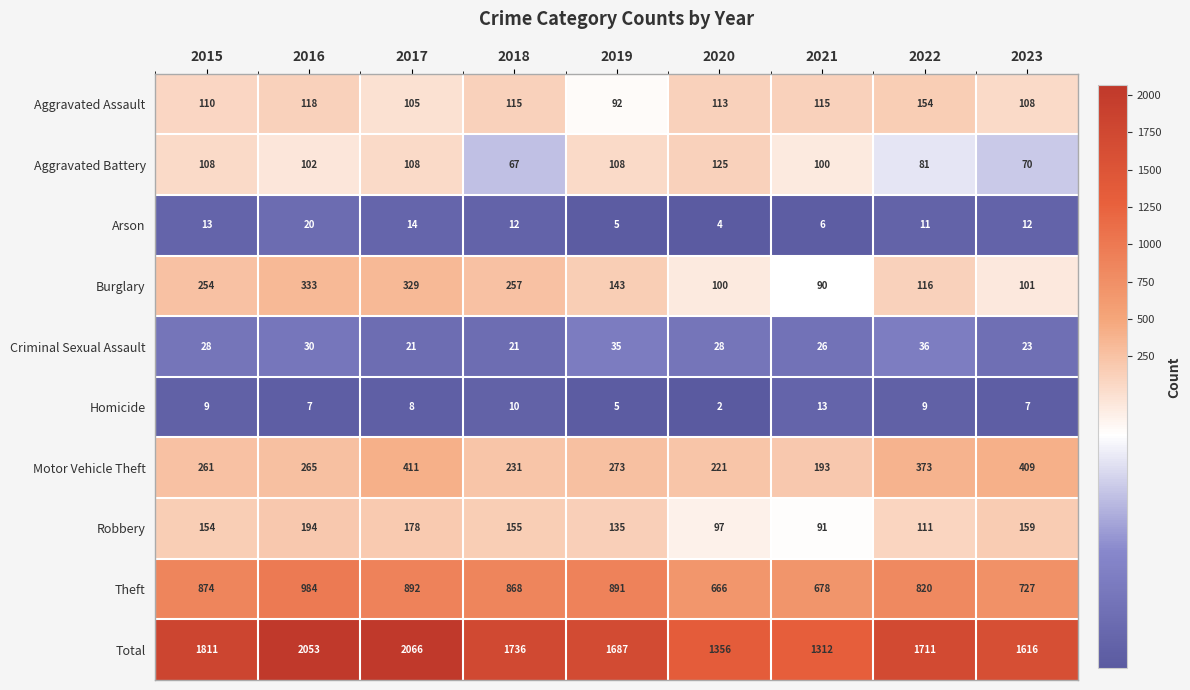

What is the greatest value displayed?

2066